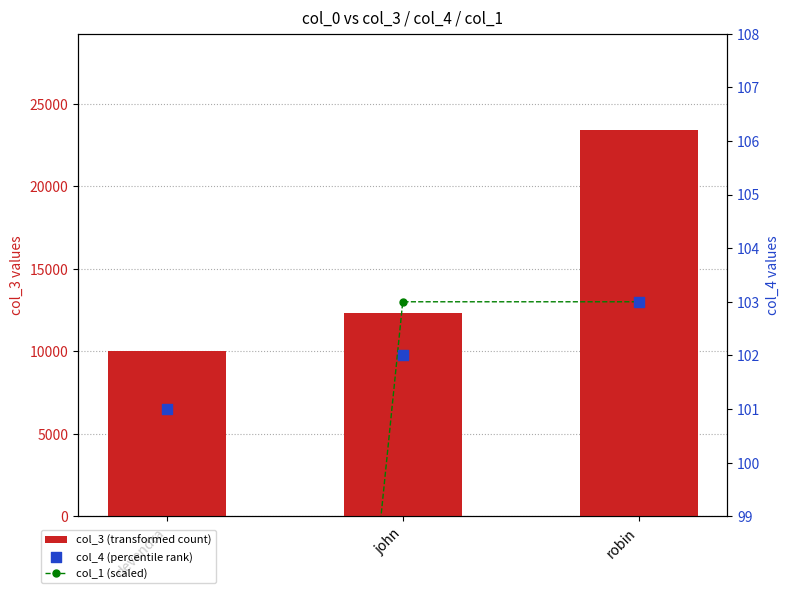

What are all the series names shown in the legend?

col_3 (transformed count), col_1 (scaled), col_4 (percentile rank)